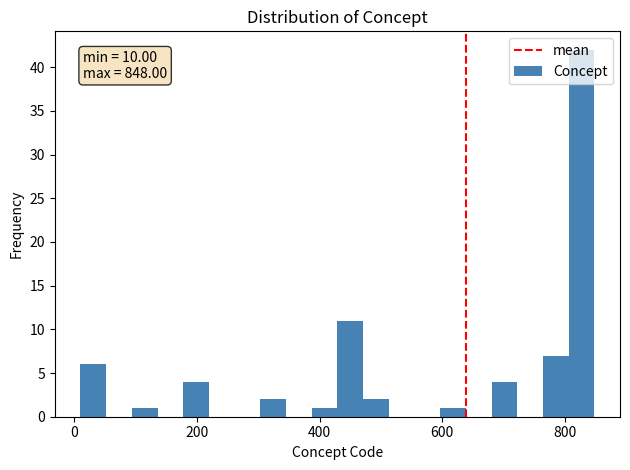

Around what value on the x-axis is the tallest bar? Give the approximate position of its centre, as read against the axis.

820